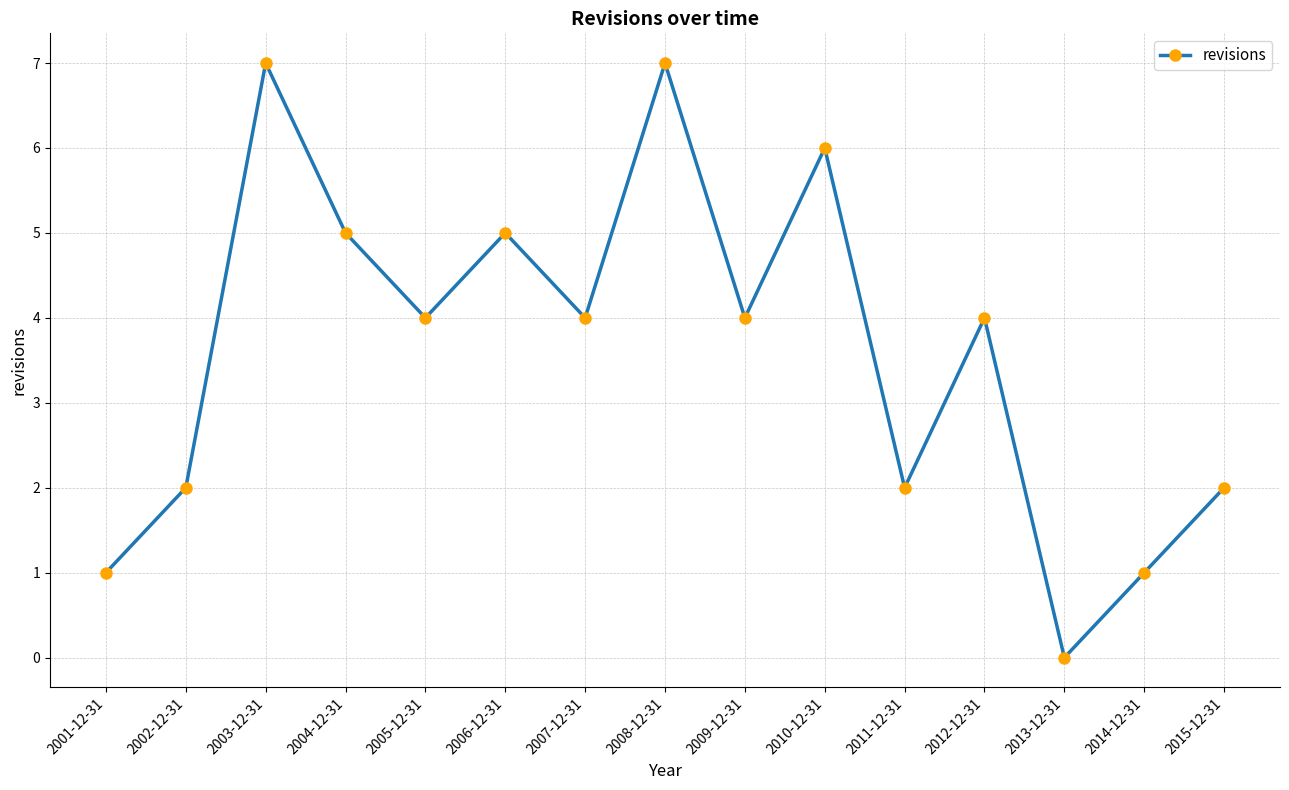

The value at 2014-12-31 is 1. True or false?

True